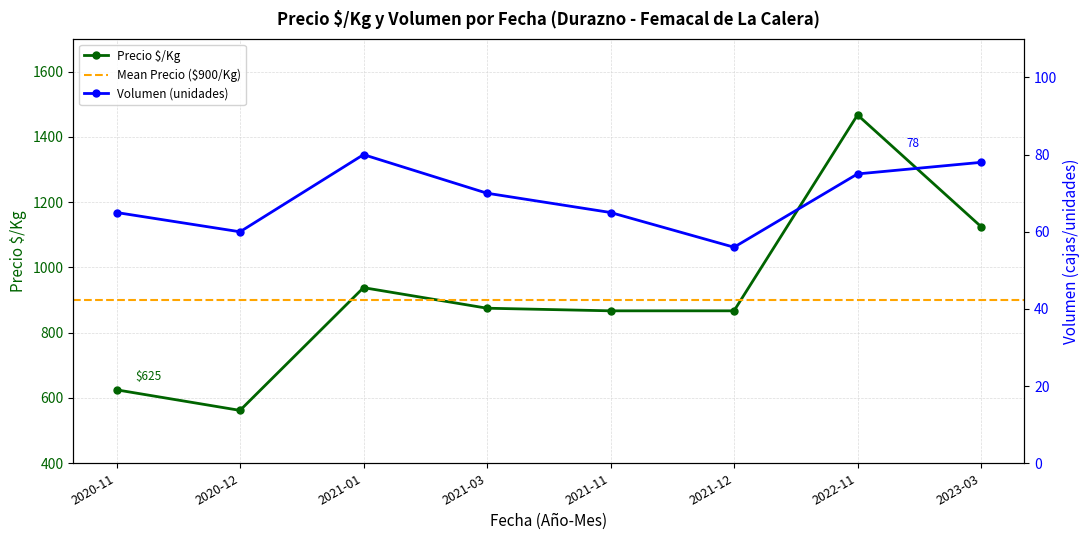

Reading left to right, transcribe all the data shown in this chart.

Precio $/Kg: 625	562	938	875	867	867	1467	1125
Volumen: 65	60	80	70	65	56	75	78